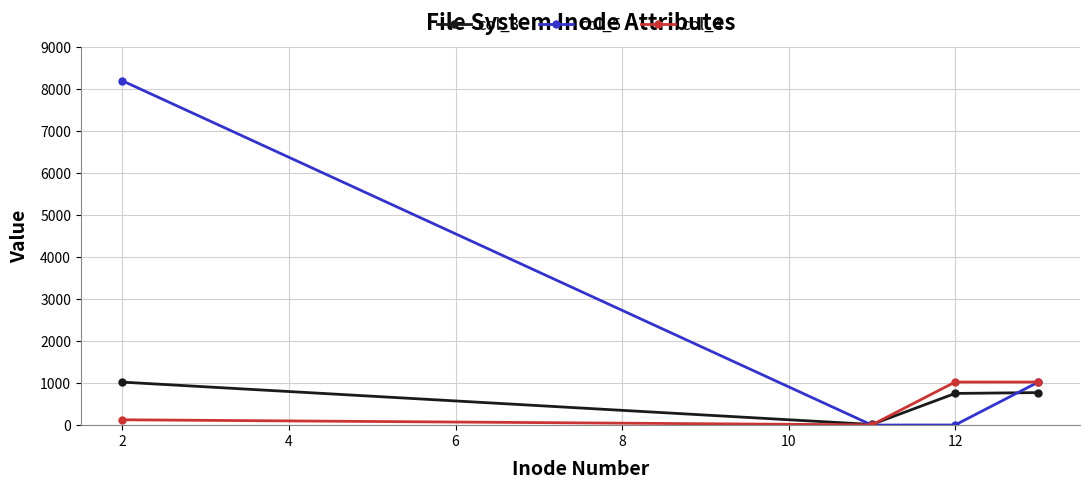

What is the difference between the second highest and minimum values in the col_4 series?

1019